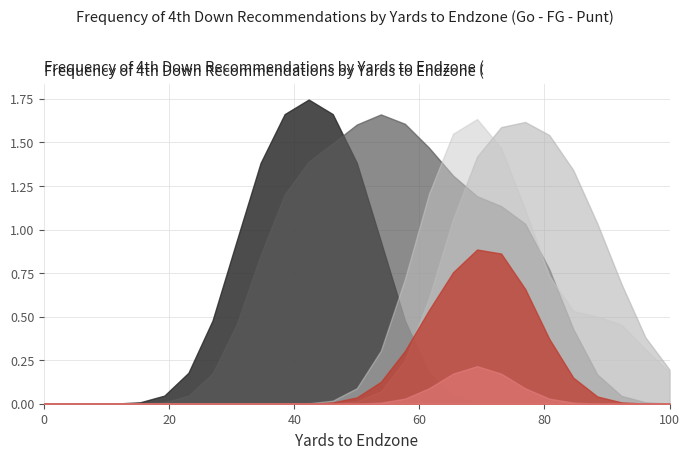

Does the chart have visible grid lines?

Yes